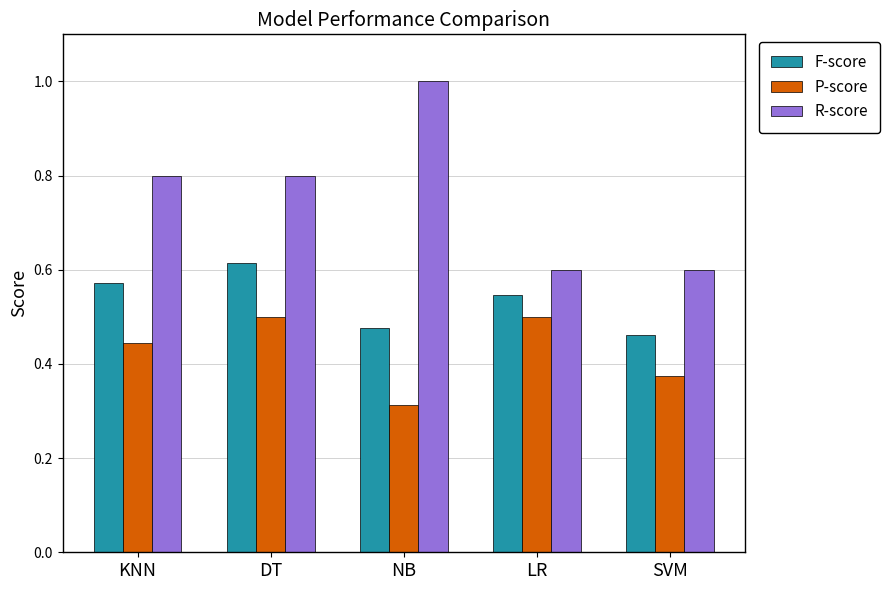

The F-score series shows 0.6 at KNN. True or false?

True